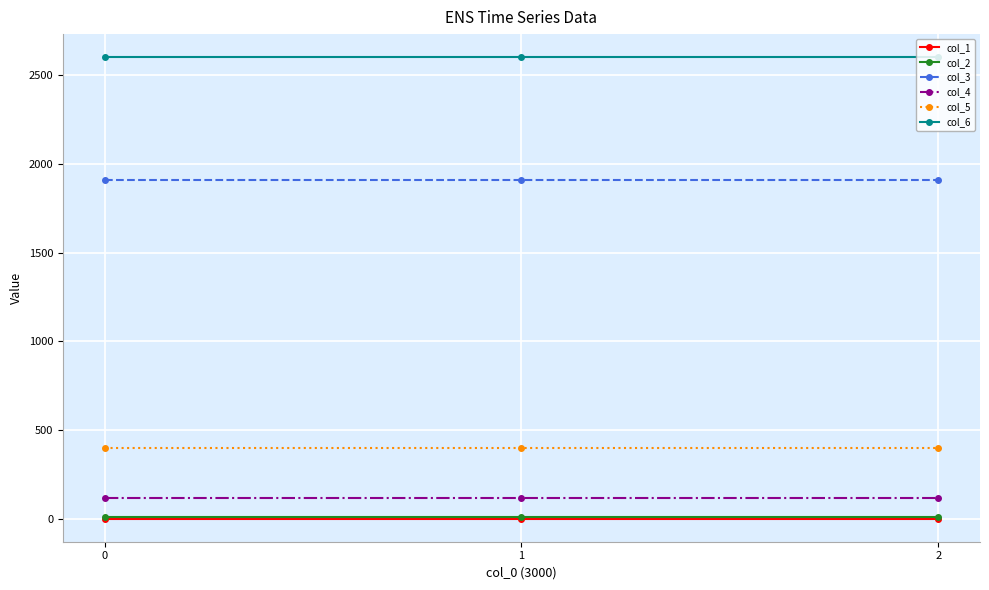

What is the sum of all col_2 values?

42